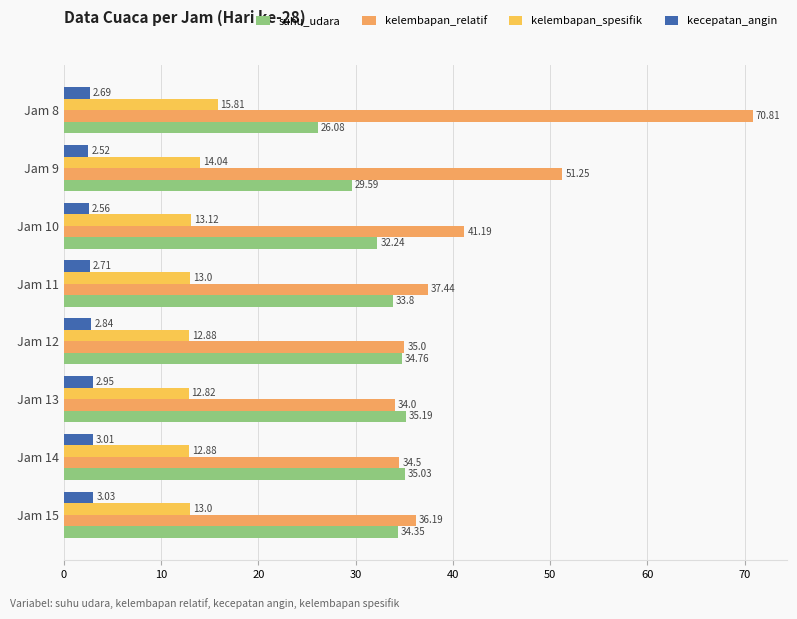

What is the maximum value for suhu_udara?

35.2